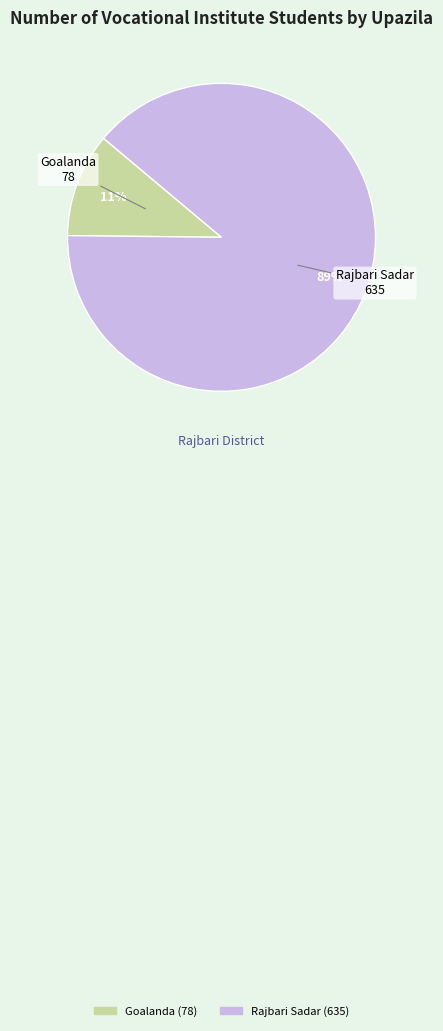

What is the smallest slice in the pie chart?

Goalanda